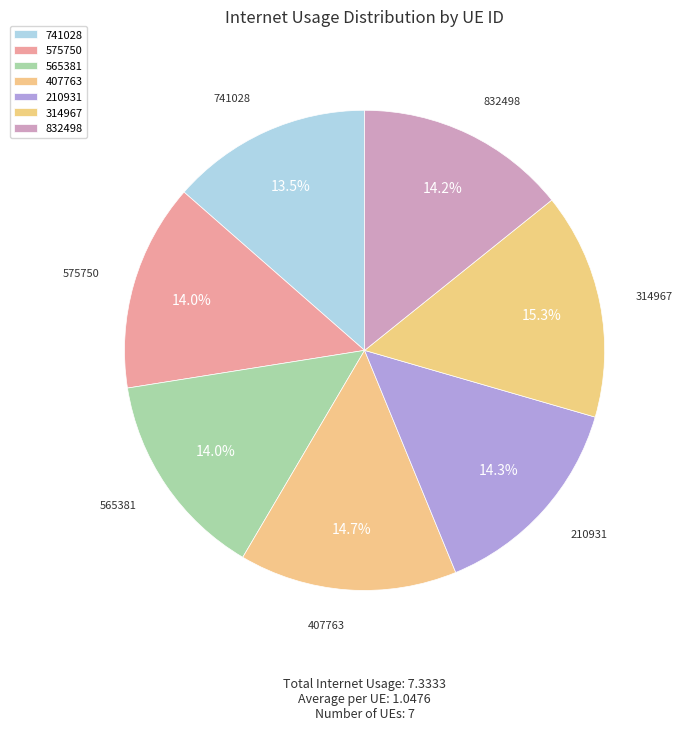

Which category has the biggest portion of the pie?

314967